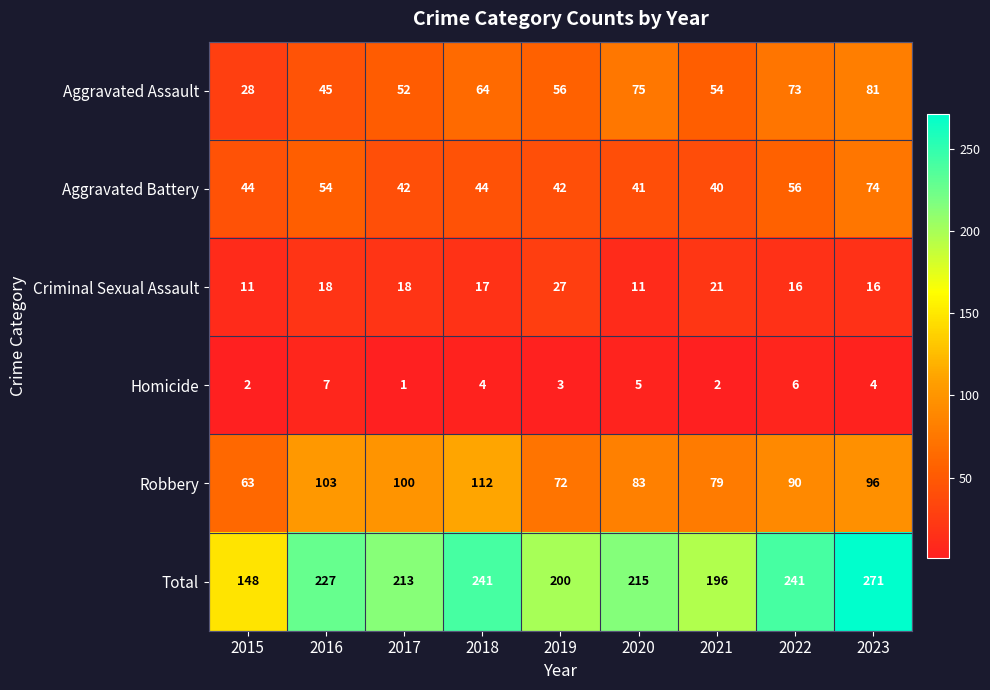

Rank the series by their maximum value, from lowest to highest.

Homicide, Criminal Sexual Assault, Aggravated Battery, Aggravated Assault, Robbery, Total